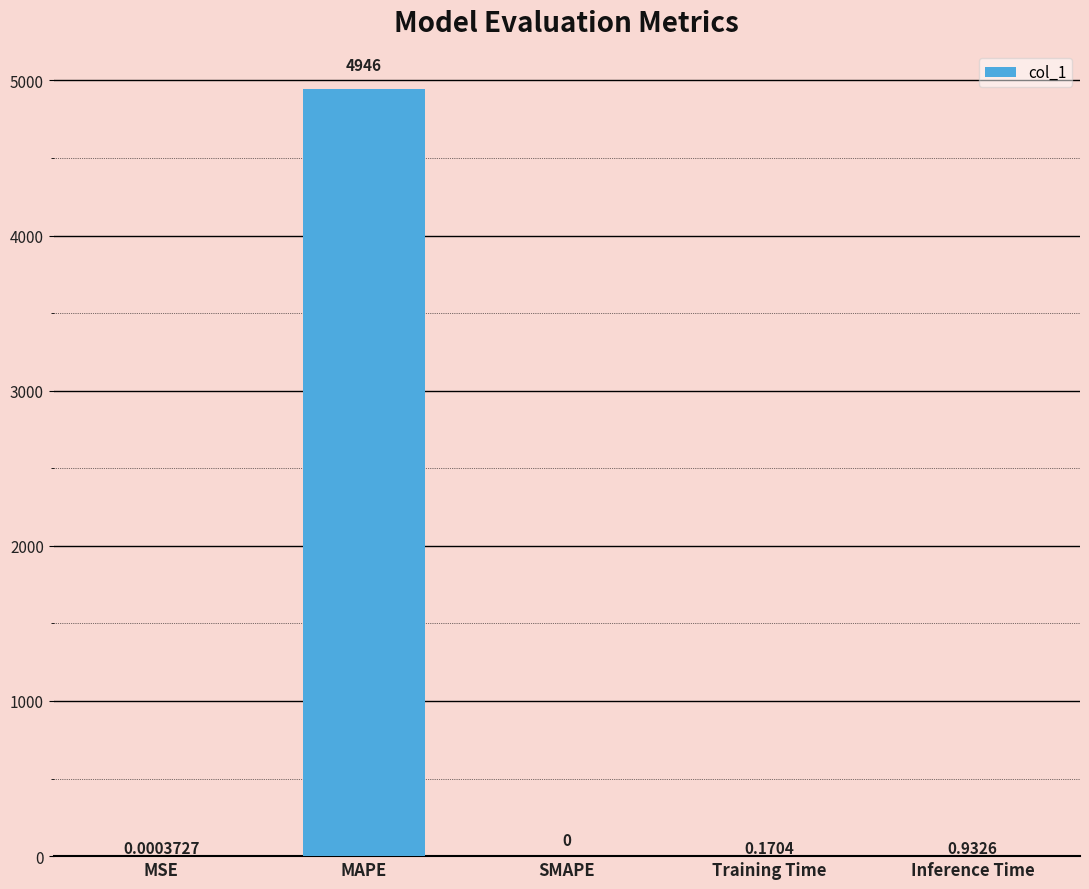

Where is the data nearest to the value 2472?

Inference Time